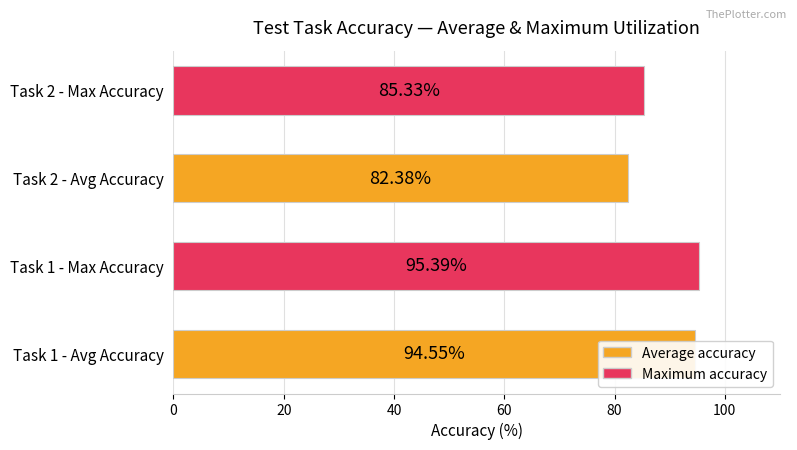

Rank the categories by value from highest to lowest.

Task 1 - Max Accuracy, Task 1 - Avg Accuracy, Task 2 - Max Accuracy, Task 2 - Avg Accuracy